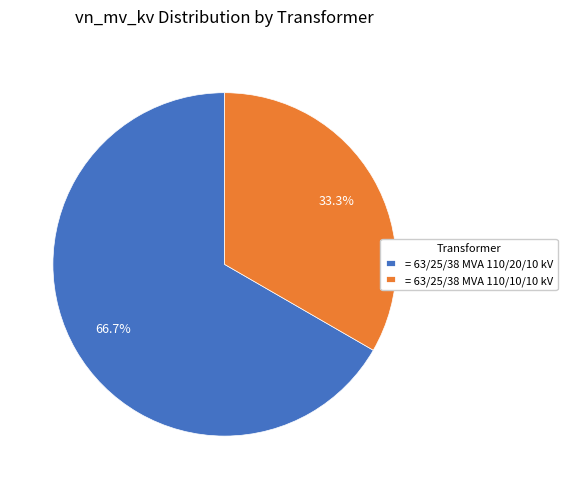

Is there a majority slice in this chart?

Yes